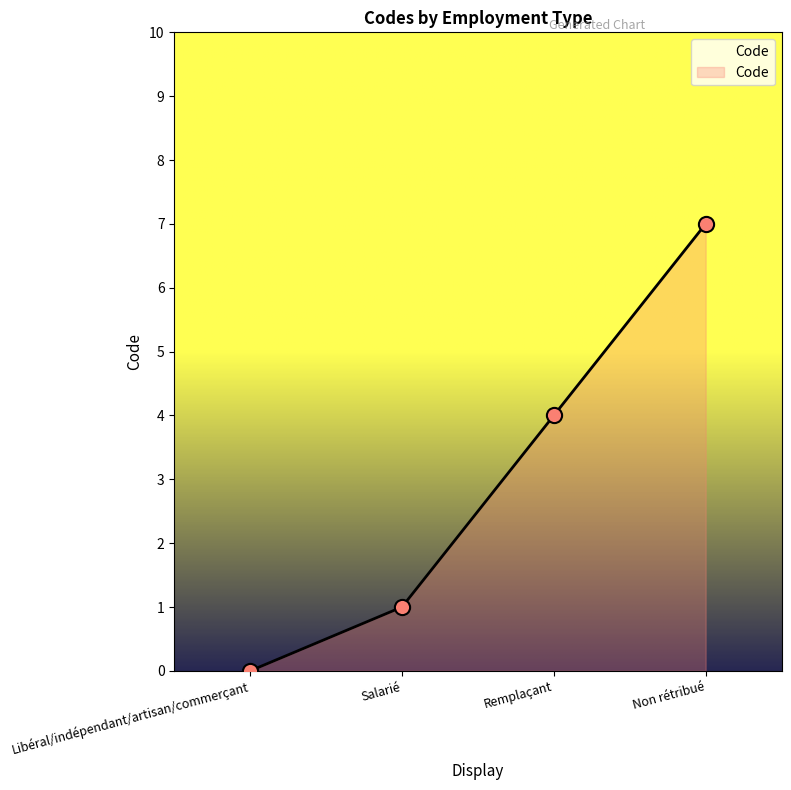

What is the change in value from Libéral/indépendant/artisan/commerçant to Remplaçant?

+4